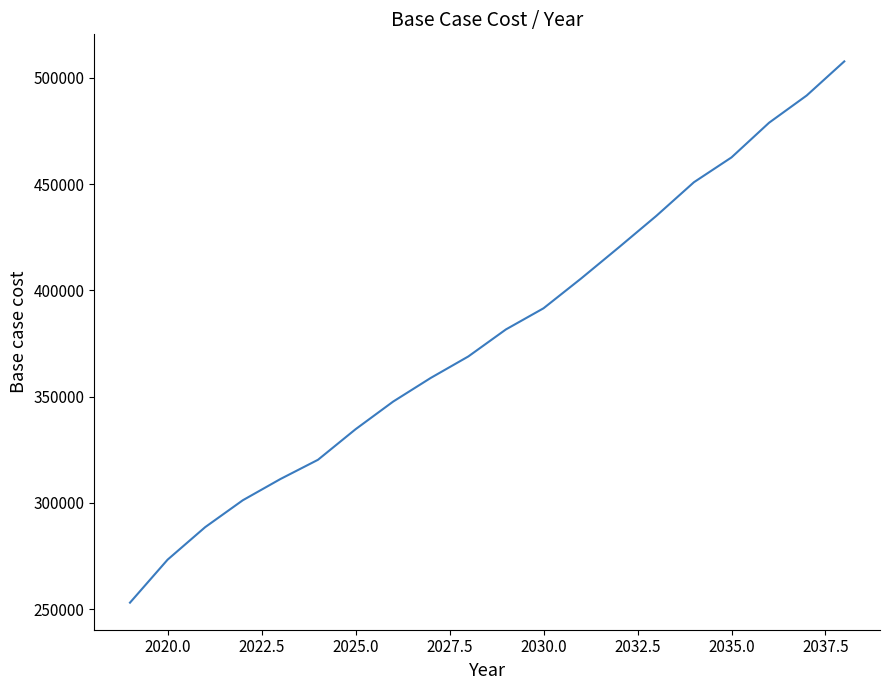

What is the smallest value displayed?

253078.1